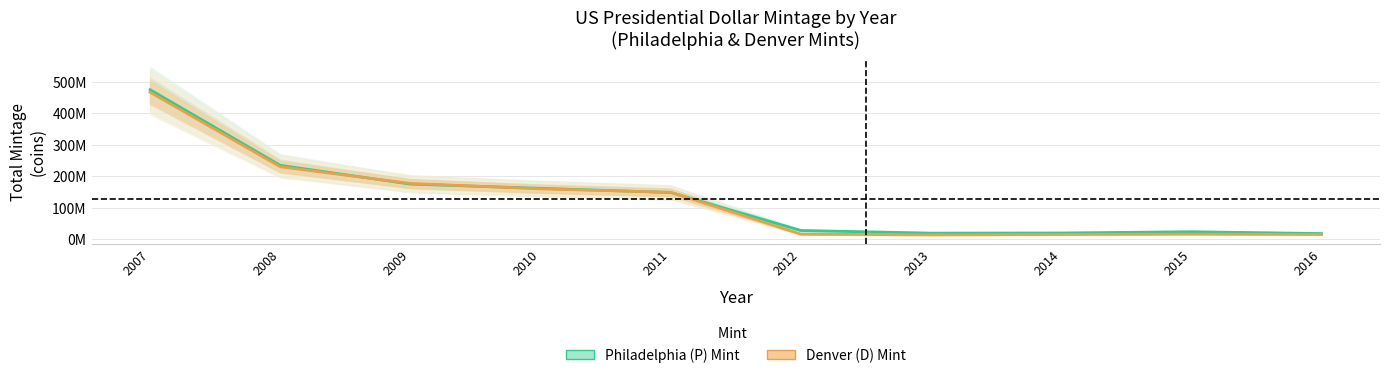

Where is Philadelphia (P) Mint nearest to the value 246260000?

2008